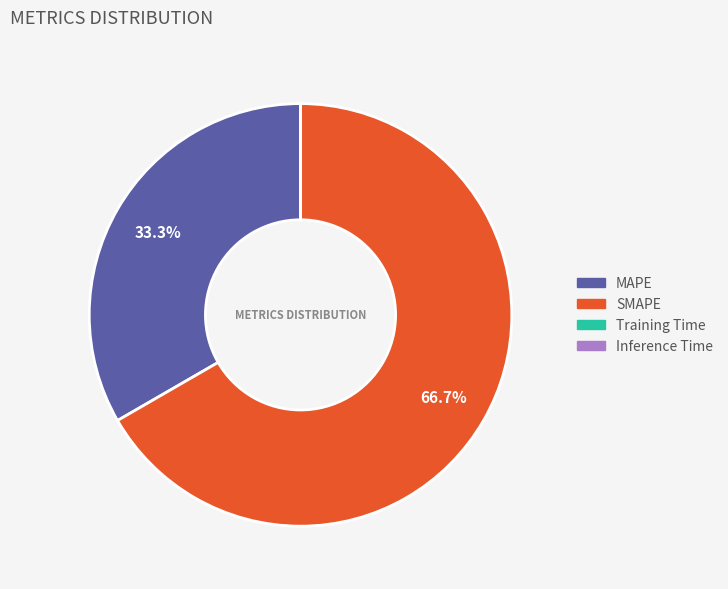

Which slice is the largest?

SMAPE